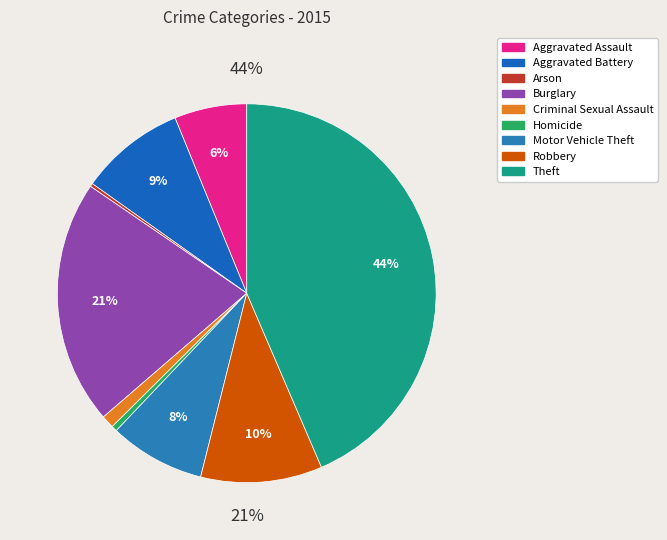

Is the sum of Robbery and Motor Vehicle Theft greater than half?

No